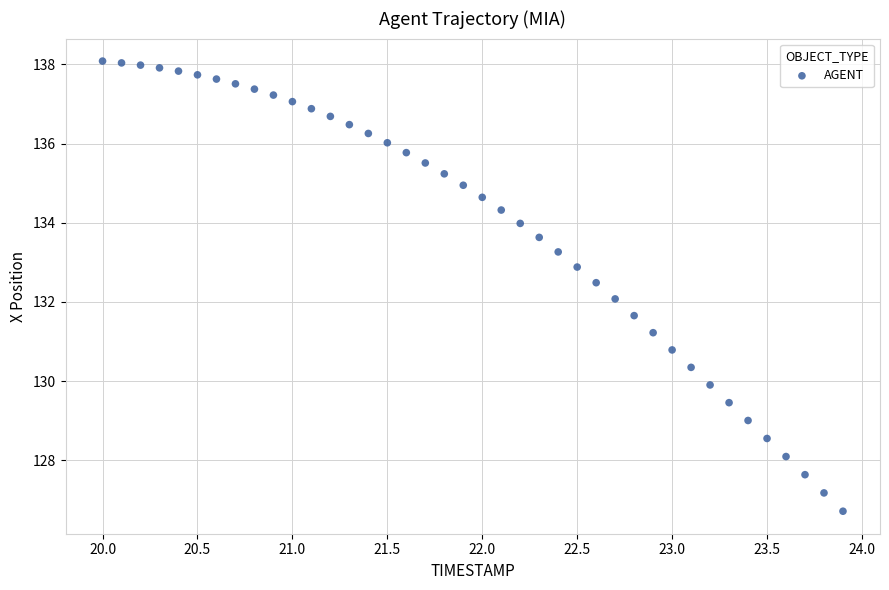

What is the range of Y values (max minus min)?

11.4